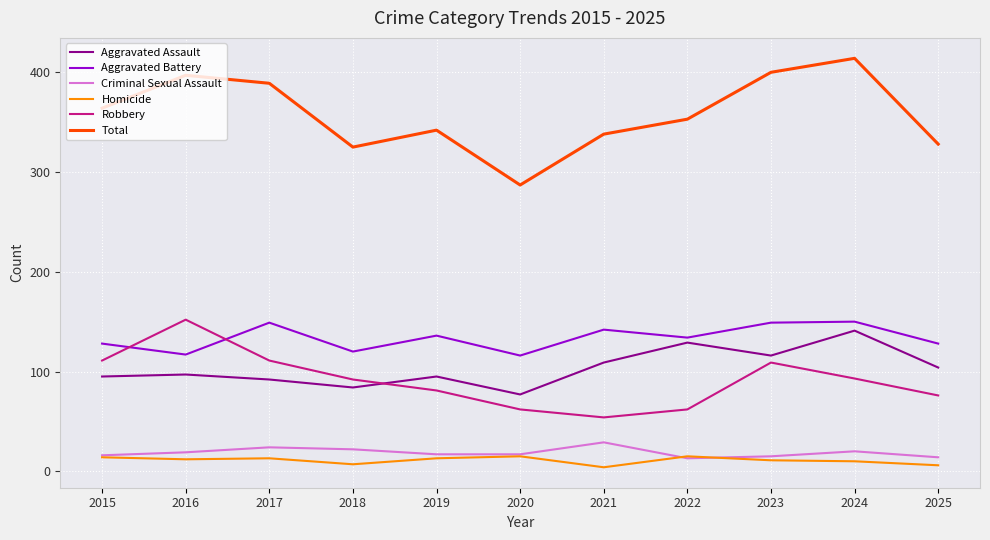

Count the number of data series in this chart.

6